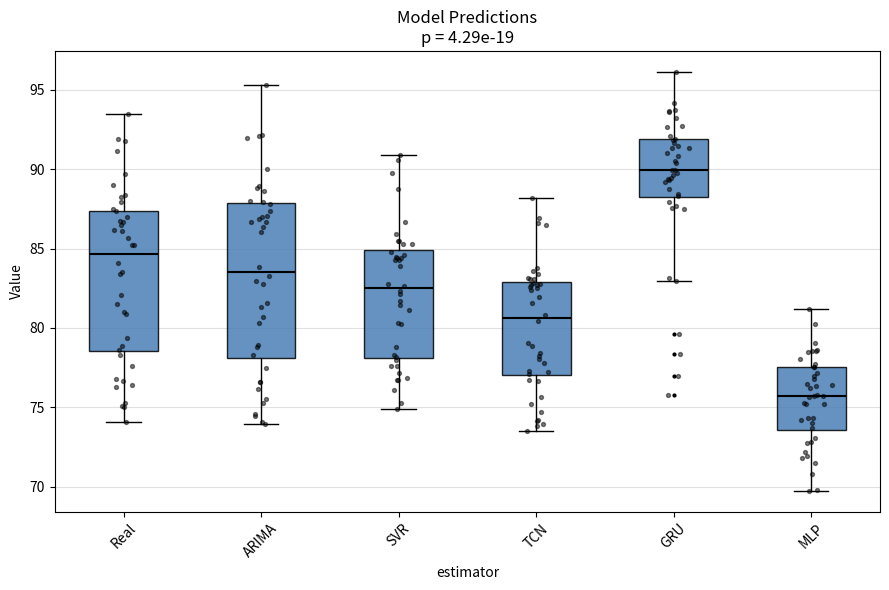

Reading left to right, read every box against the y-axis: the position of its median line, the range the box covers, and the ends of its whiskers. The values are not printed on the chart, so give them approximately, as read against the axis.

Real: median 84.5, box 78.5 to 87.5, whiskers 74.0 to 93.5
ARIMA: median 83.5, box 78.0 to 88.0, whiskers 74.0 to 95.5
SVR: median 82.5, box 78.0 to 85.0, whiskers 75.0 to 91.0
TCN: median 80.5, box 77.0 to 83.0, whiskers 73.5 to 88.0
GRU: median 90.0, box 88.0 to 92.0, whiskers 83.0 to 96.0
MLP: median 75.5, box 73.5 to 77.5, whiskers 69.5 to 81.0